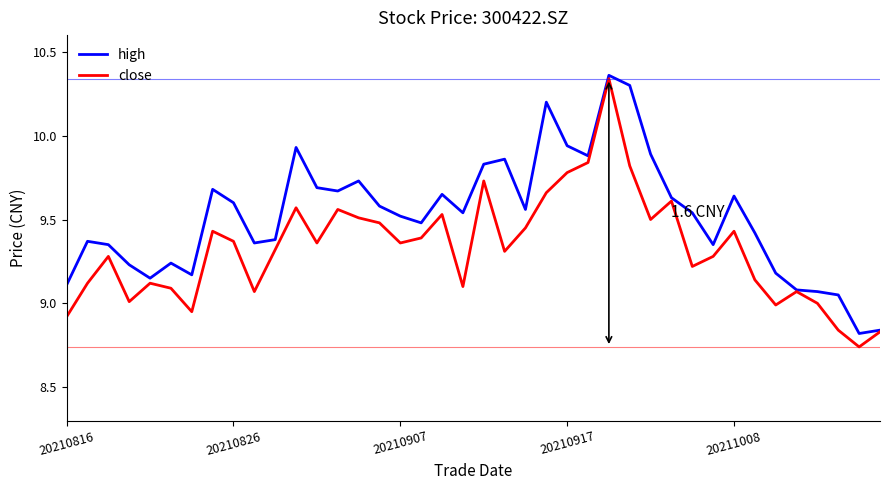

What is the sum of all close values?

373.1